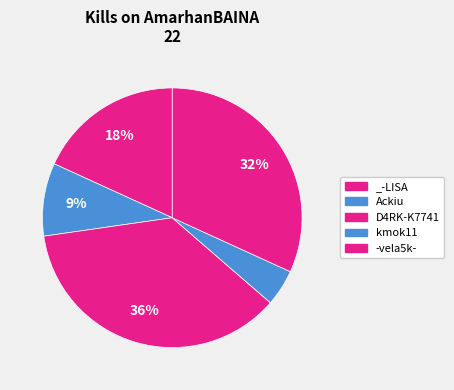

What is the largest slice in the pie chart?

D4RK-K7741